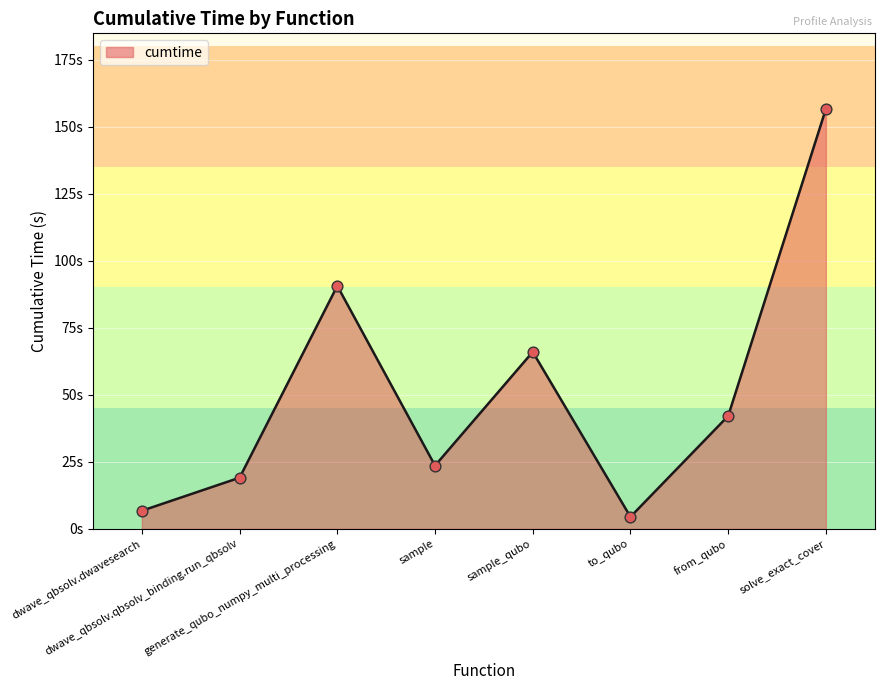

What is the change in value from dwave_qbsolv.dwavesearch to sample?

+16.8